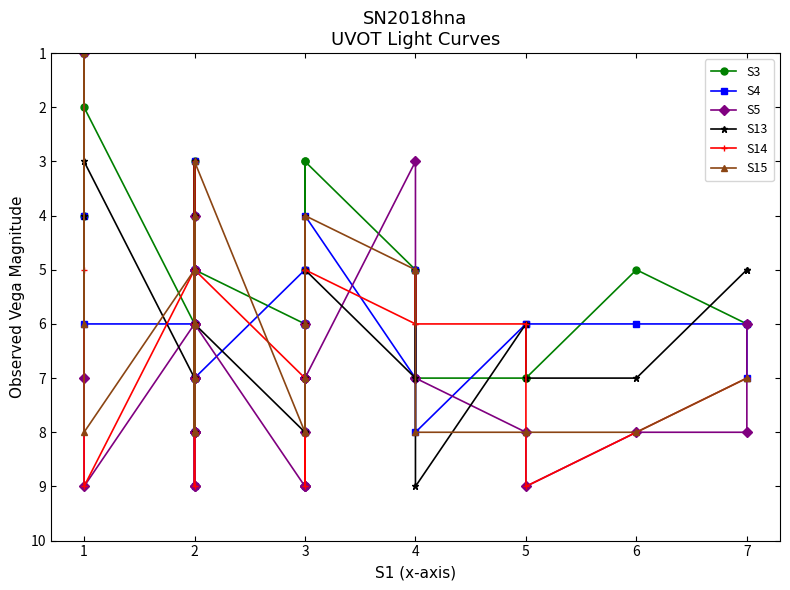

What is the value of the S5 point at the 16th from the left?

5